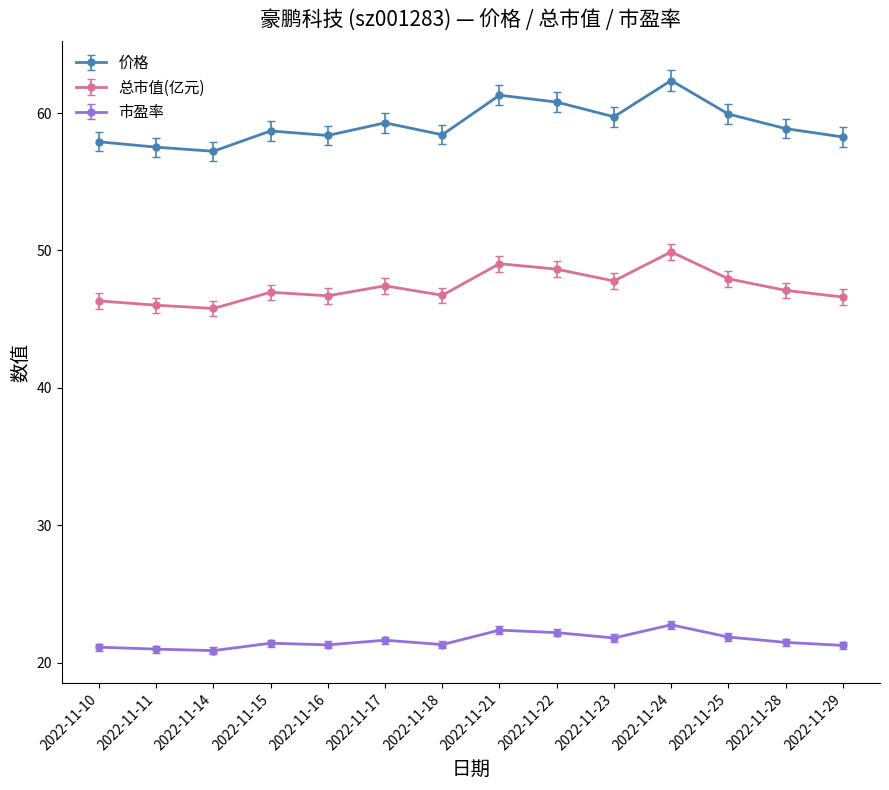

What is the sum of all 价格 values?

828.7